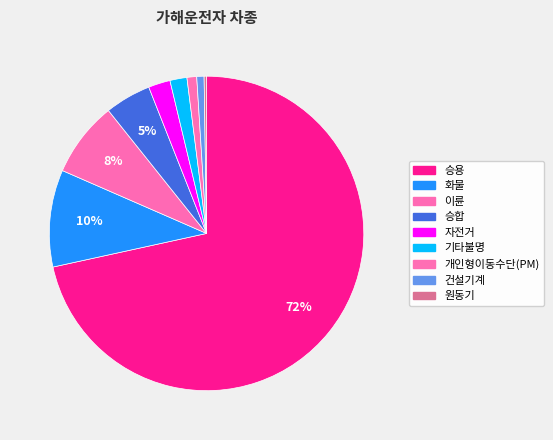

Does 승용 account for over 50% of the chart?

Yes